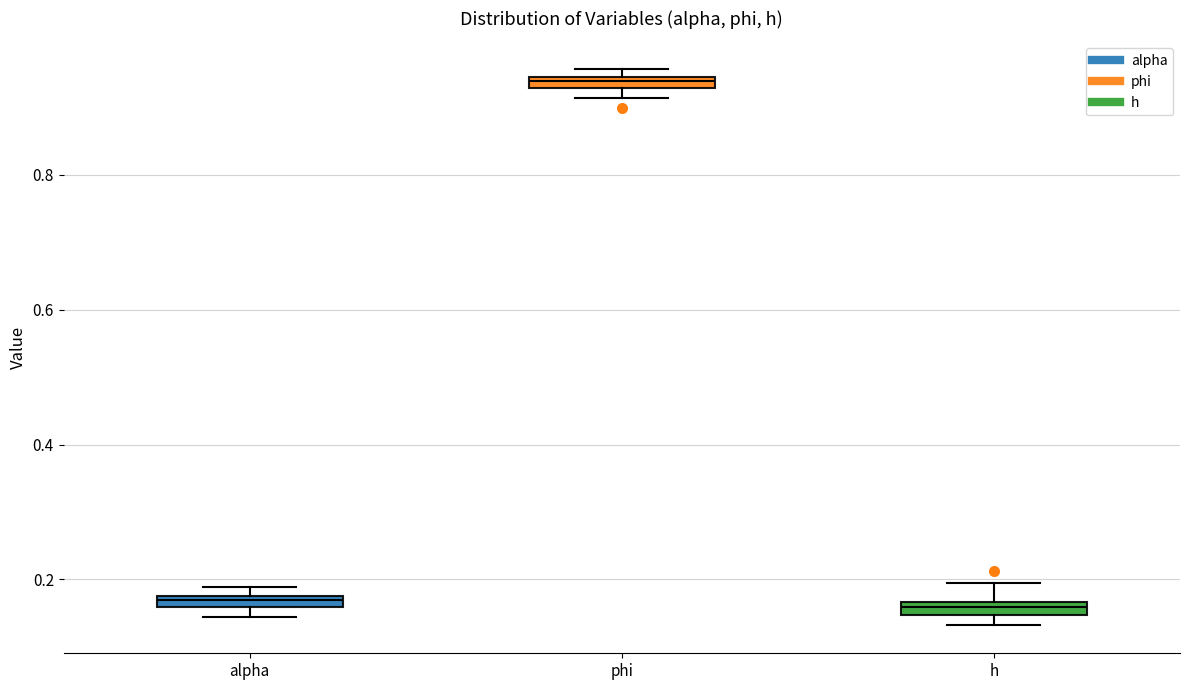

Which box has the highest median line?

phi